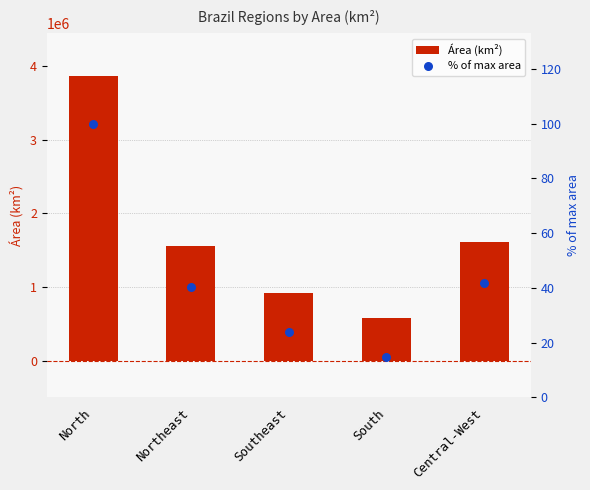

Which series reaches the maximum Y coordinate?

Área (km²)